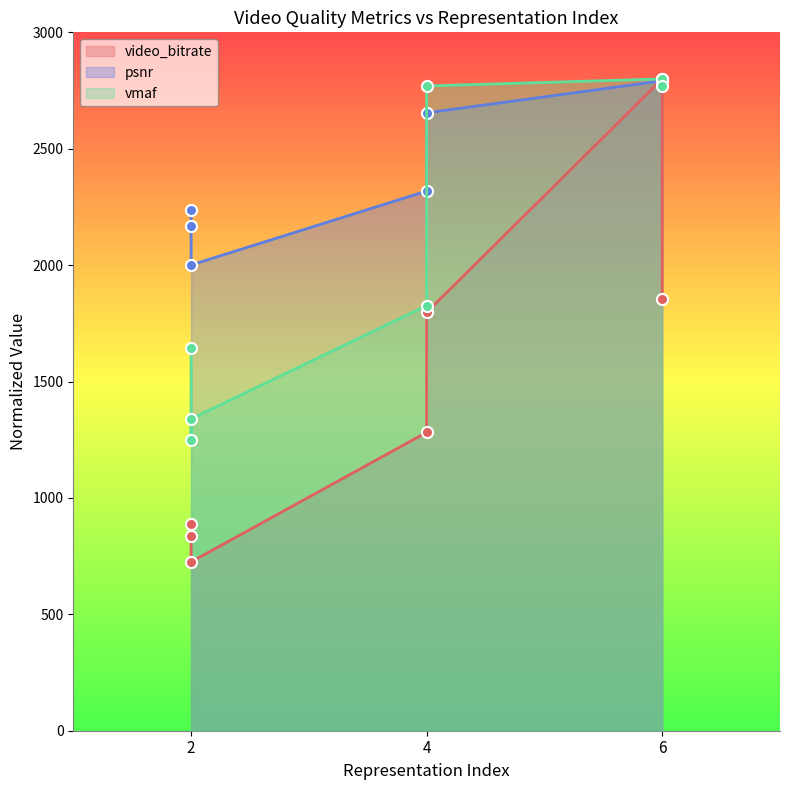

Rank the categories by vmaf value from lowest to highest.

2, 2, 2, 4, 4, 6, 6